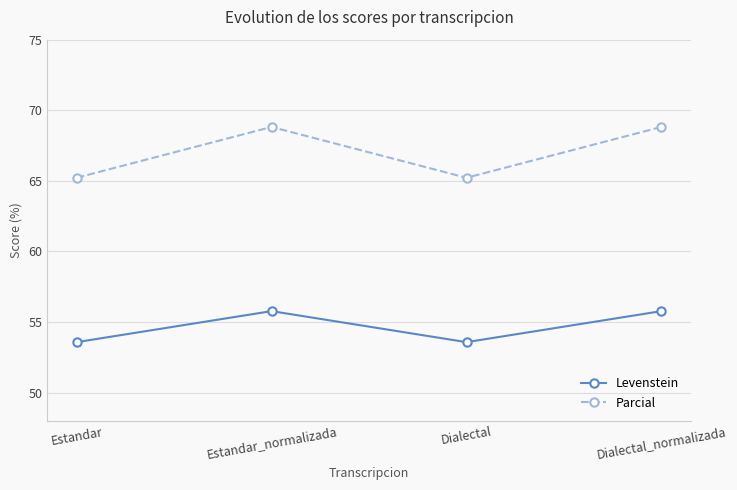

Reading left to right, extract all data points from this chart.

Levenstein: 53.6	55.8	53.6	55.8
Parcial: 65.2	68.8	65.2	68.8